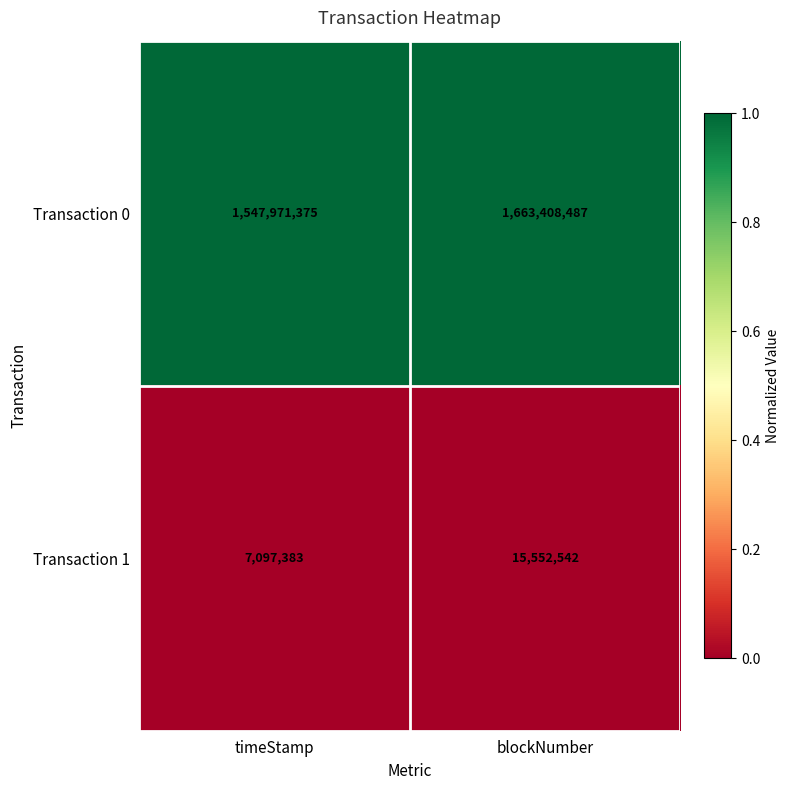

Reading left to right, transcribe all the data shown in this chart.

Transaction 0: 1547971375	1663408487
Transaction 1: 7097383	15552542